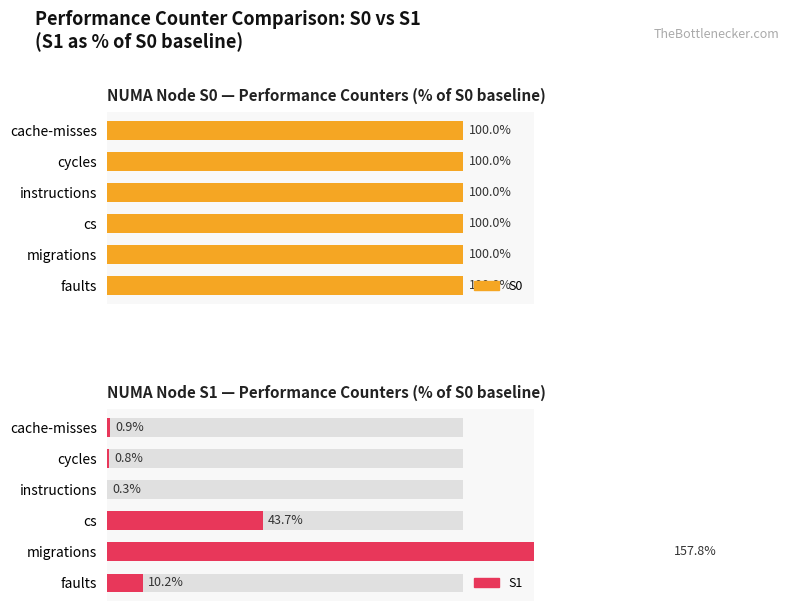

What is the sum of all S1 values?

213.6